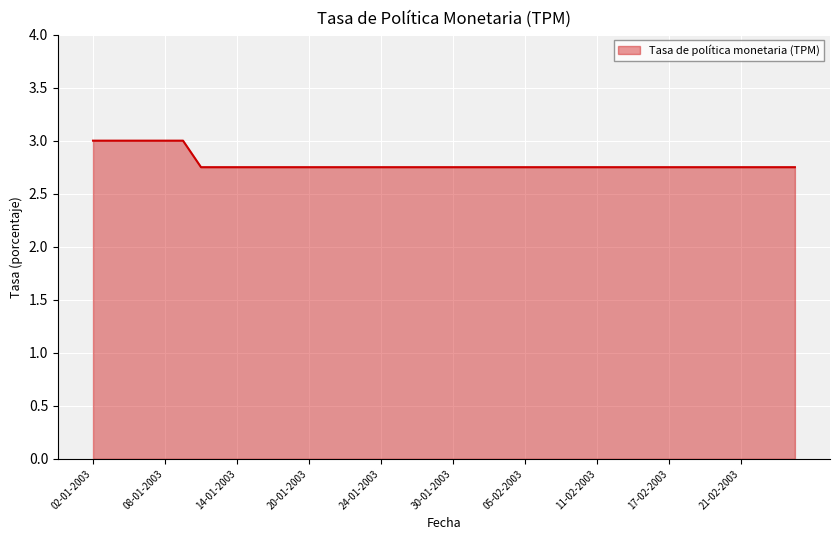

What is the maximum value shown in the chart?

3.0